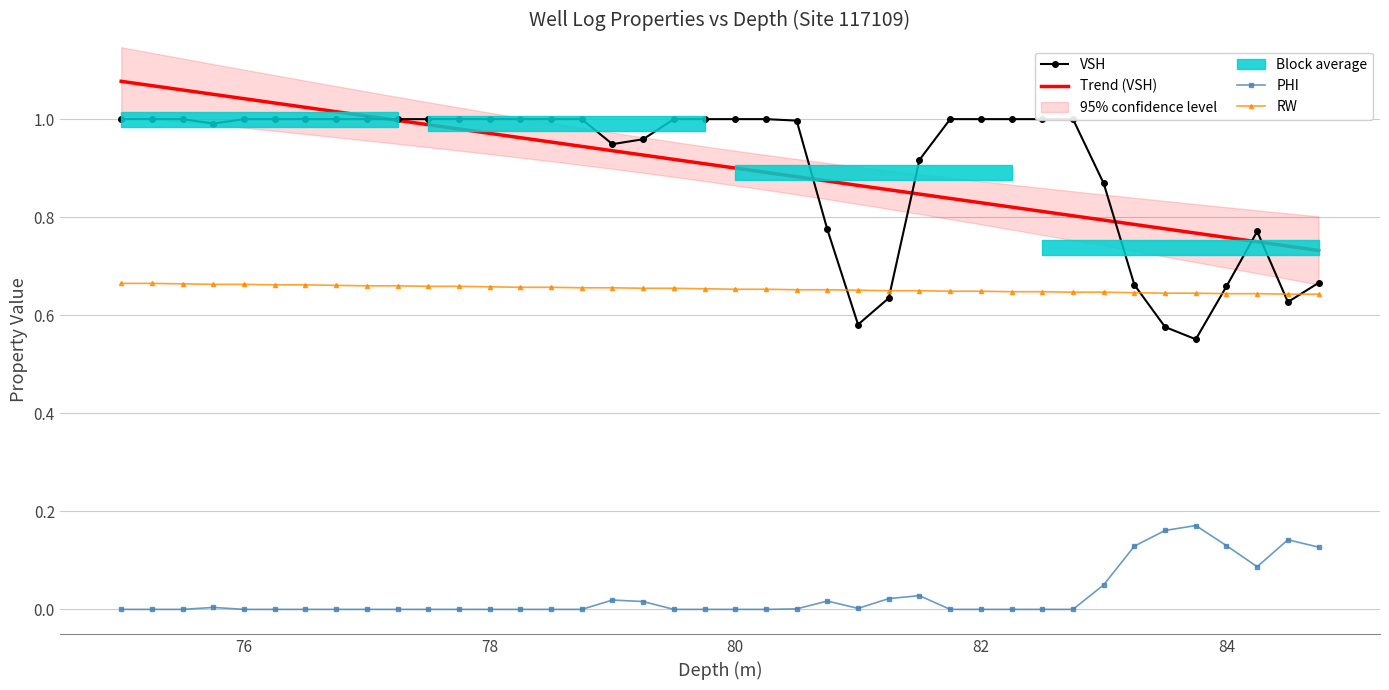

At how many categories does at least one series exceed 0?

40